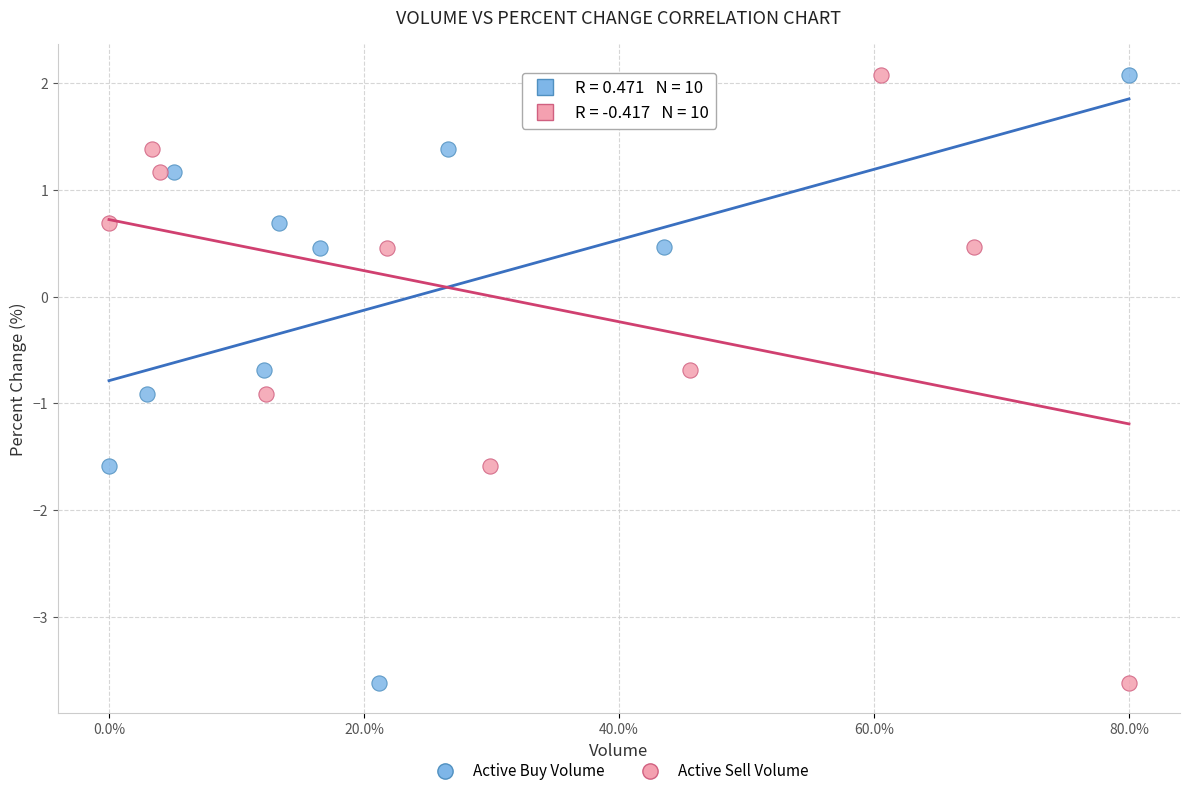

What are all the series names shown in the legend?

Active Buy Volume, Active Sell Volume